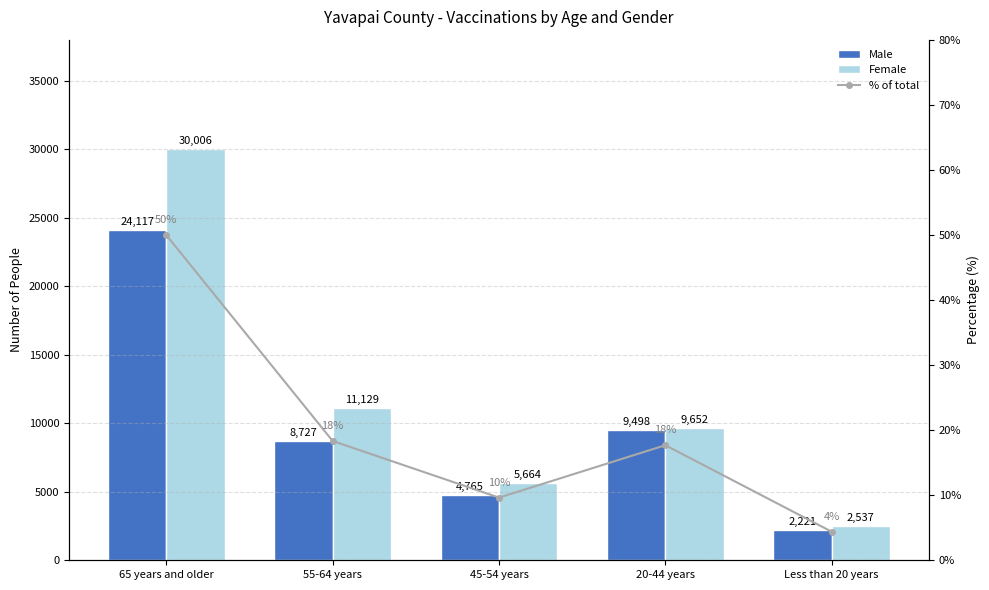

At which label is % of total closest to 27?

55-64 years